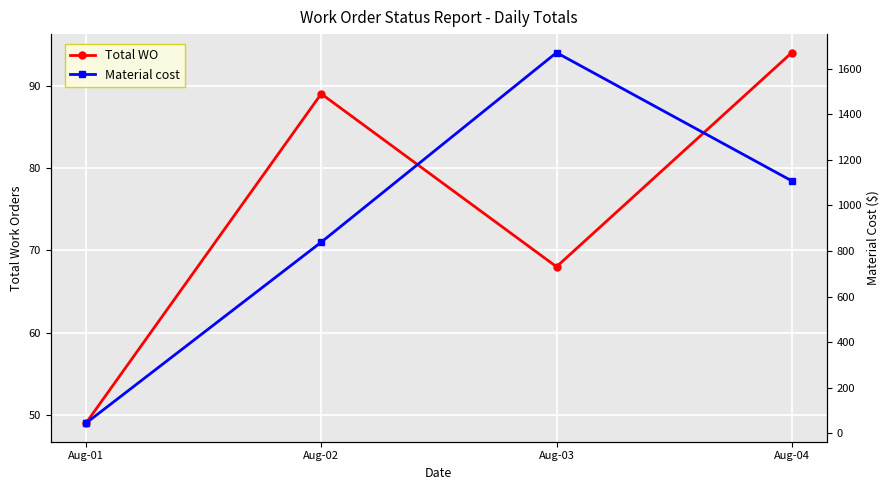

What is the spread (max minus min) of values at Aug-01?

4.3